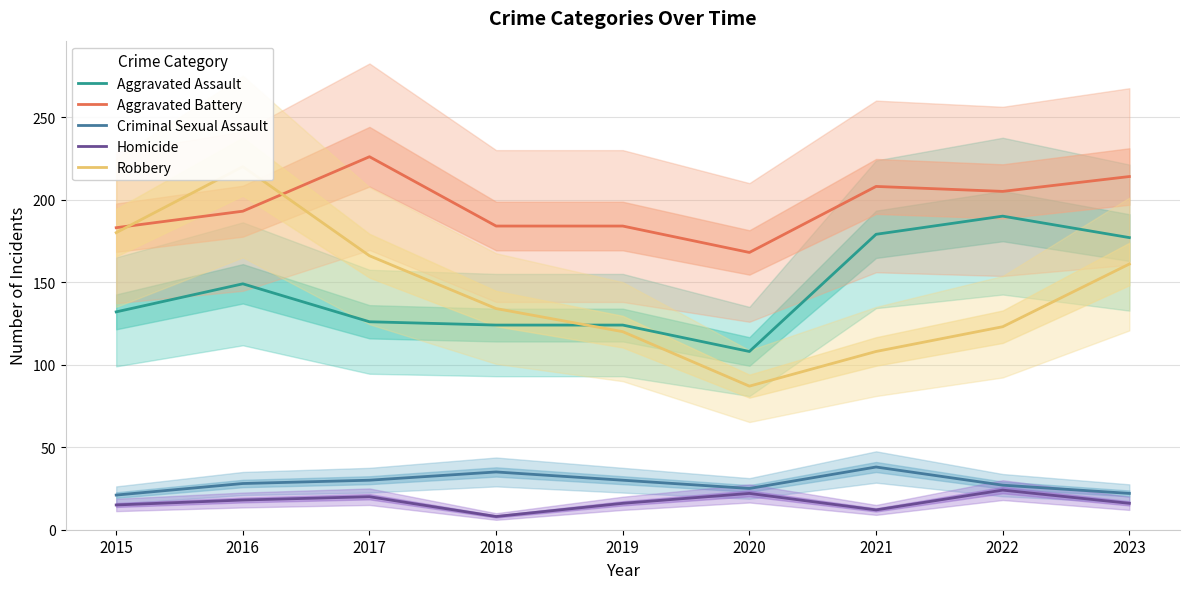

Which category has the lowest value across all series?

2018